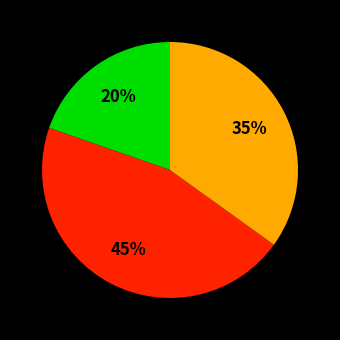

To the nearest percent, what is the average slice percentage?

33%